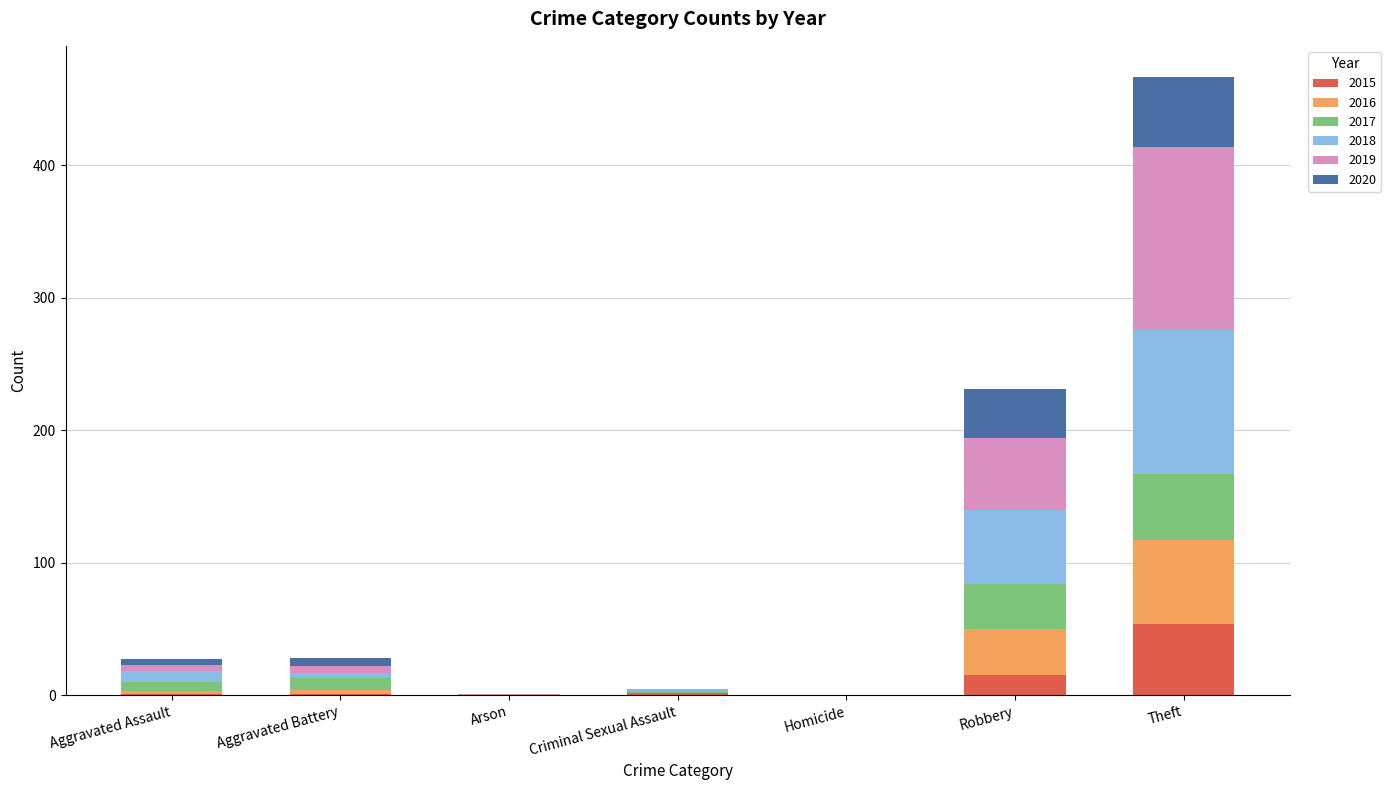

The value of 2015 at Robbery is 15. True or false?

True